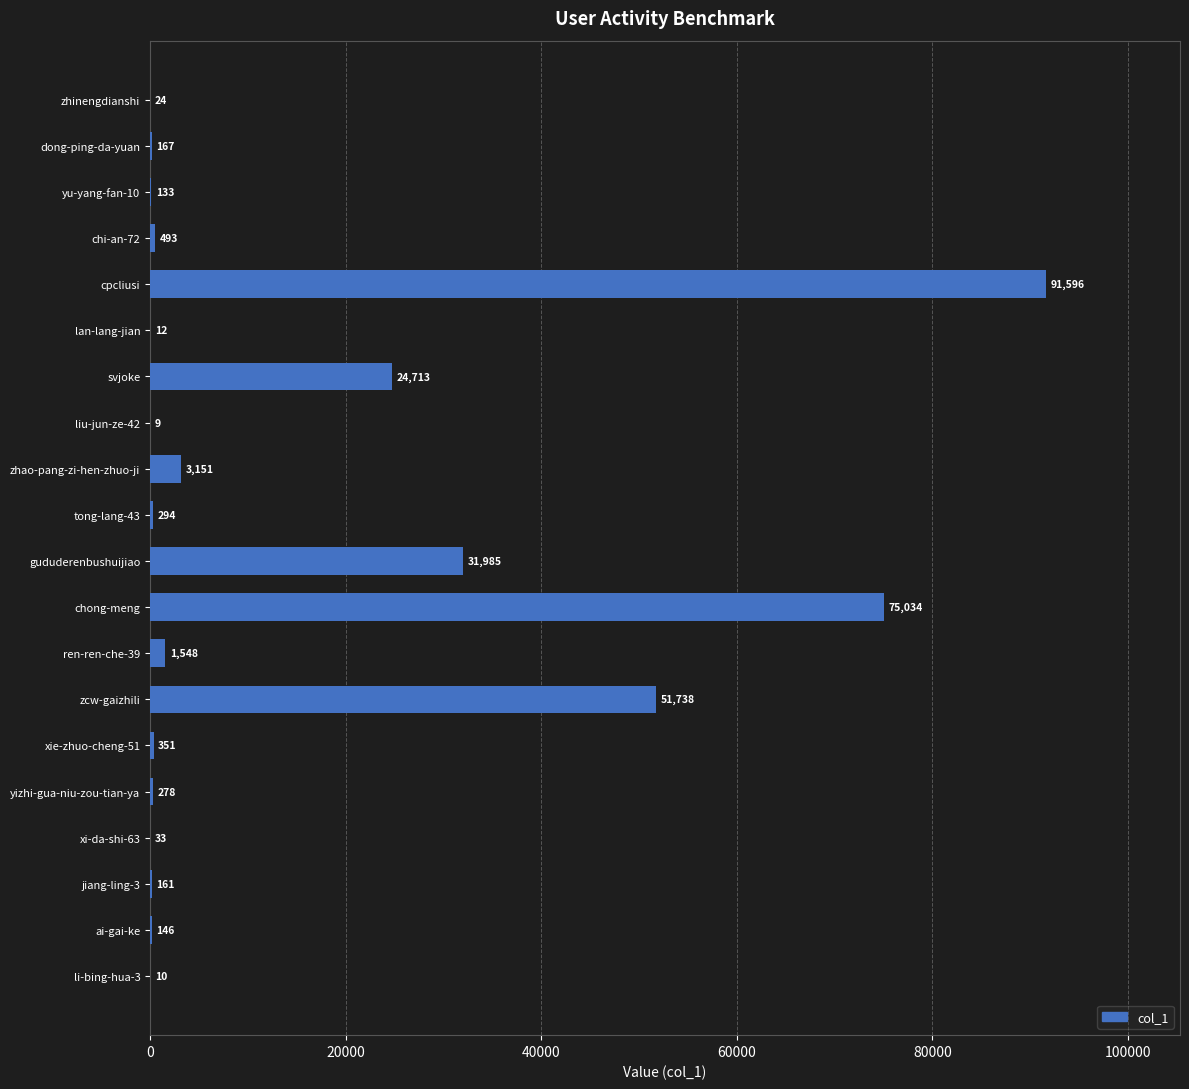

What is the sum of the values at zhao-pang-zi-hen-zhuo-ji and li-bing-hua-3?

3161